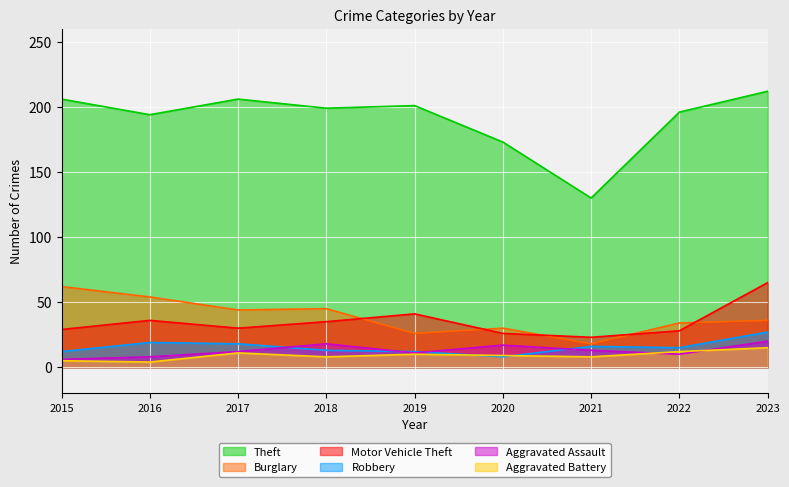

Which series has the largest total across all categories?

Theft